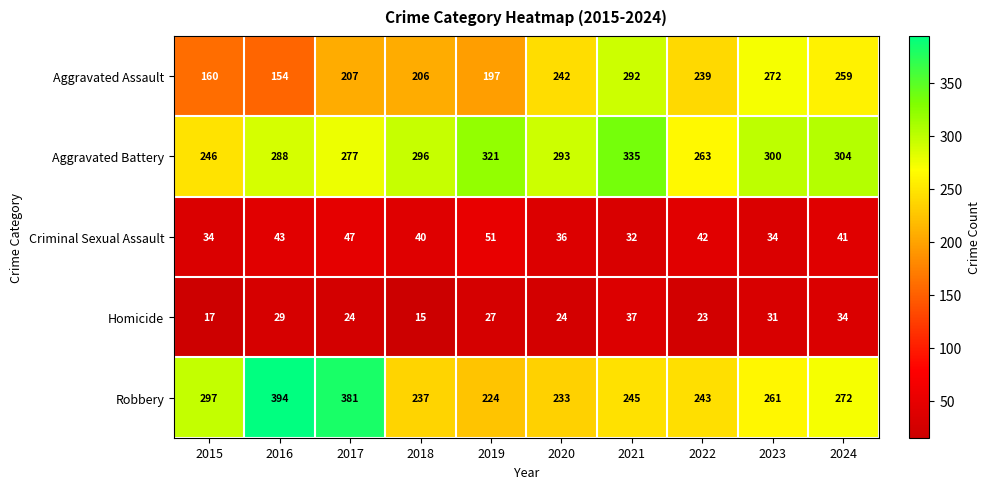

True or false: Robbery has a value of 489 at 2015.

False